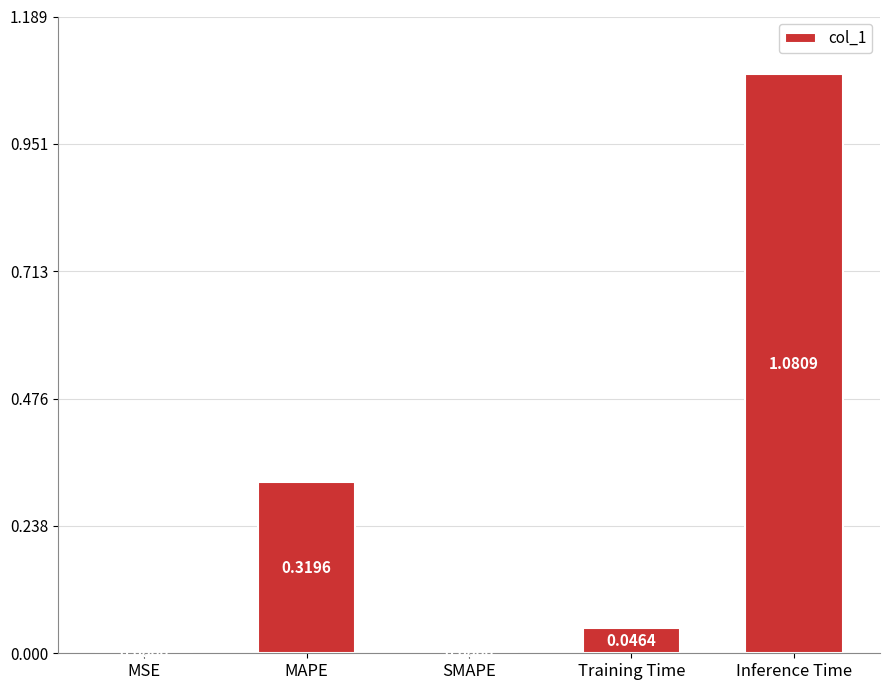

Between Training Time and MSE, which is larger?

Training Time